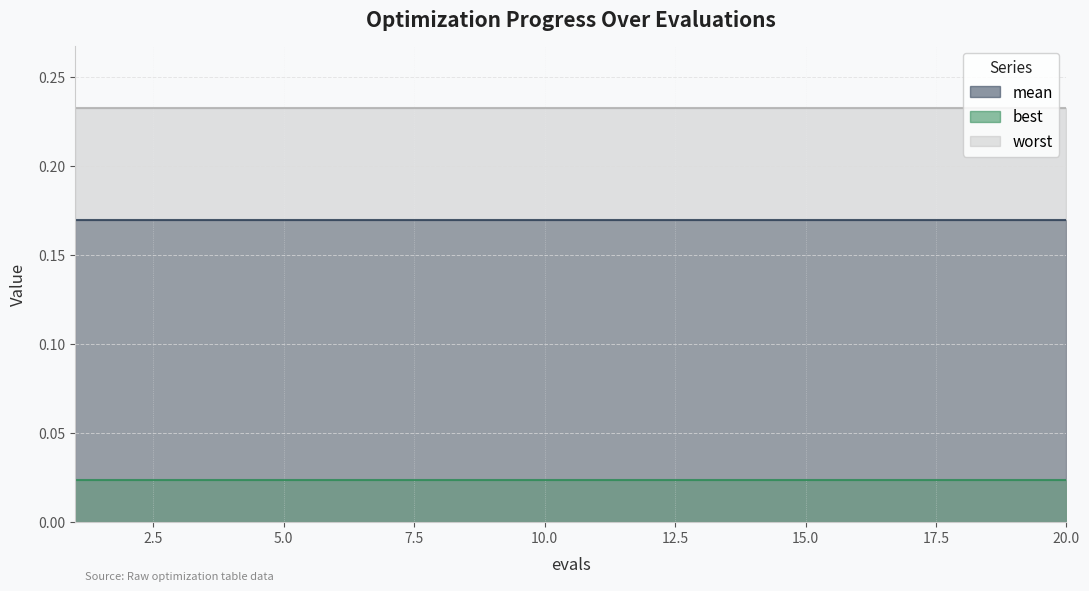

At how many categories does at least one series exceed 0?

20